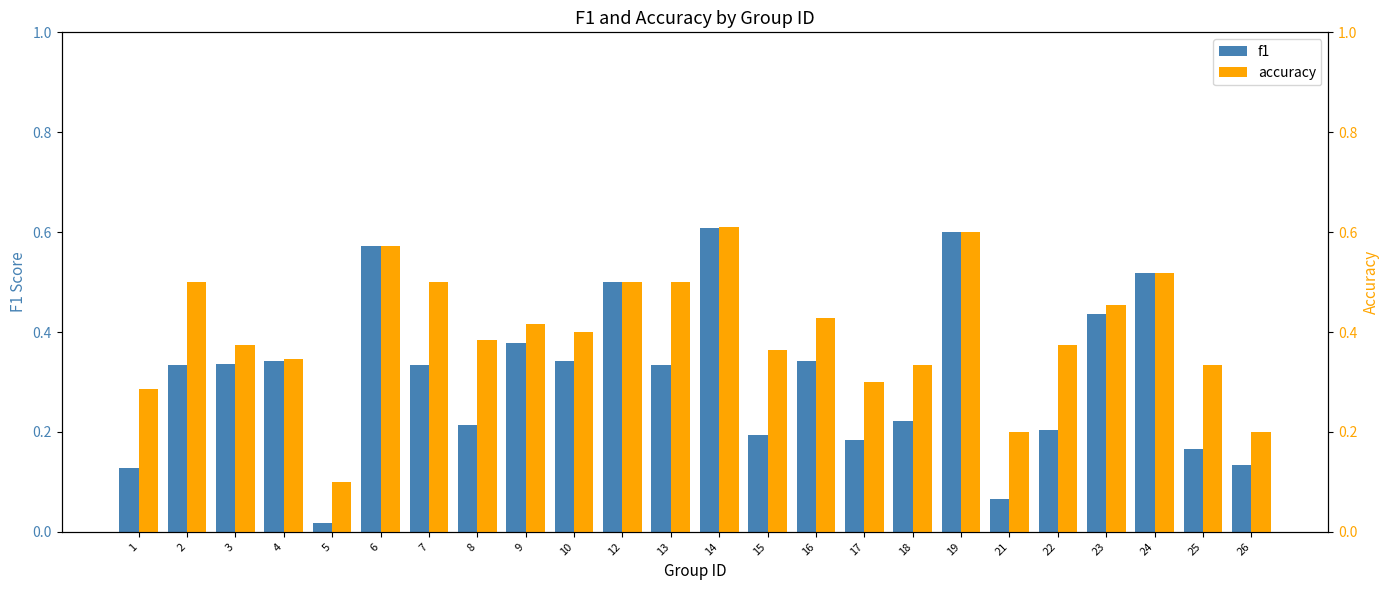

What is the difference between the maximum and minimum values in the f1 series?

0.6